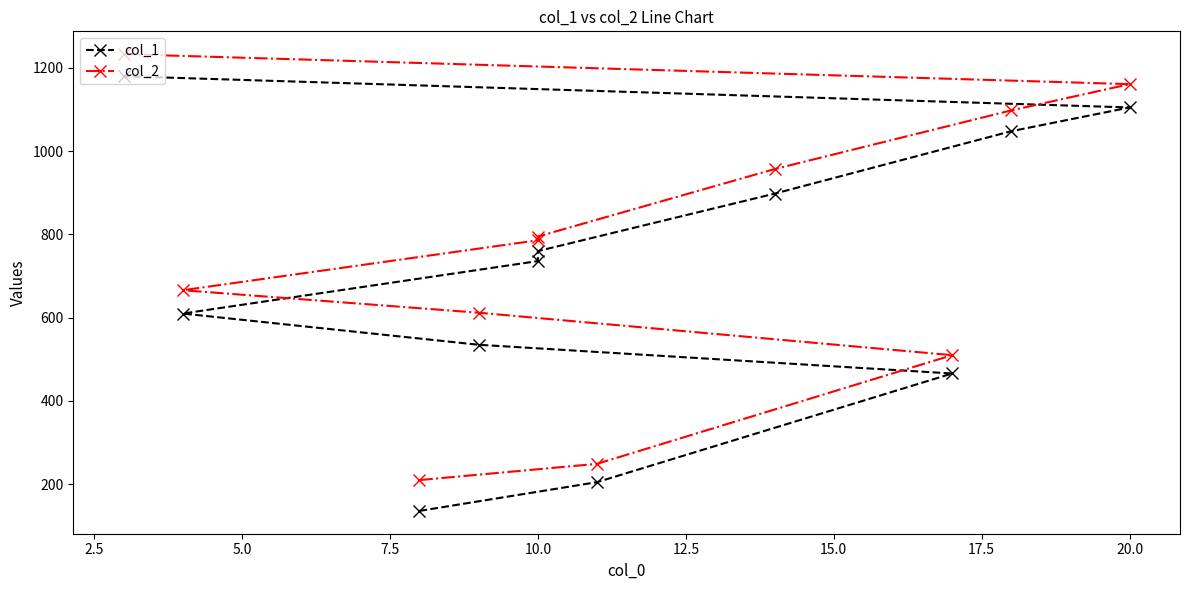

How many distinct data groups are displayed?

2